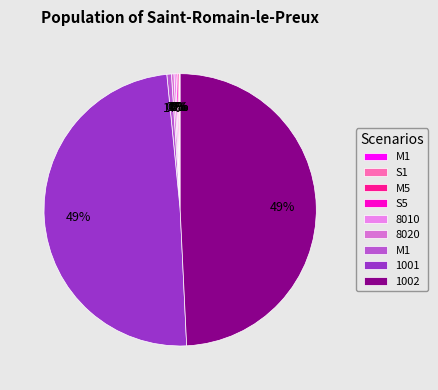

Which slice is the smallest?

M1